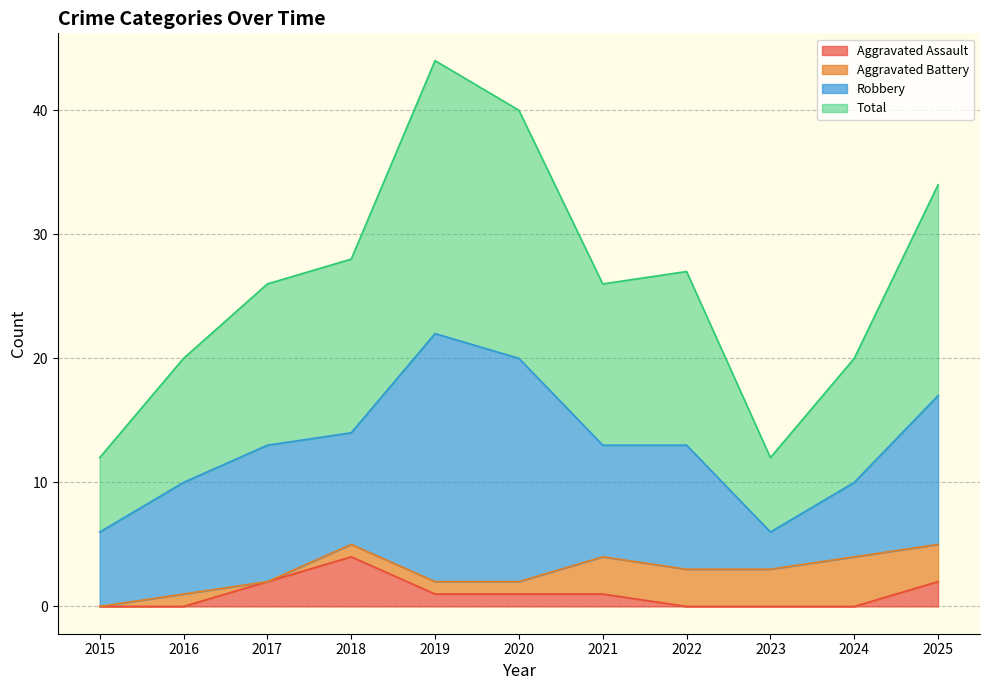

Which series has the widest spread of values?

Total